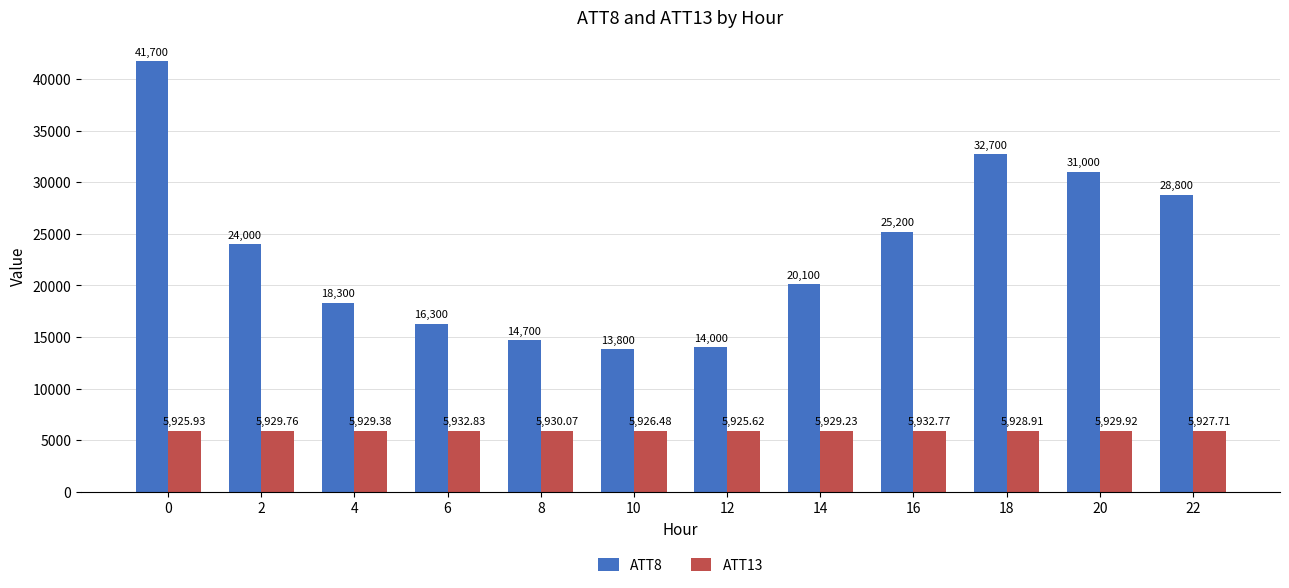

How many bars are there in each group?

2